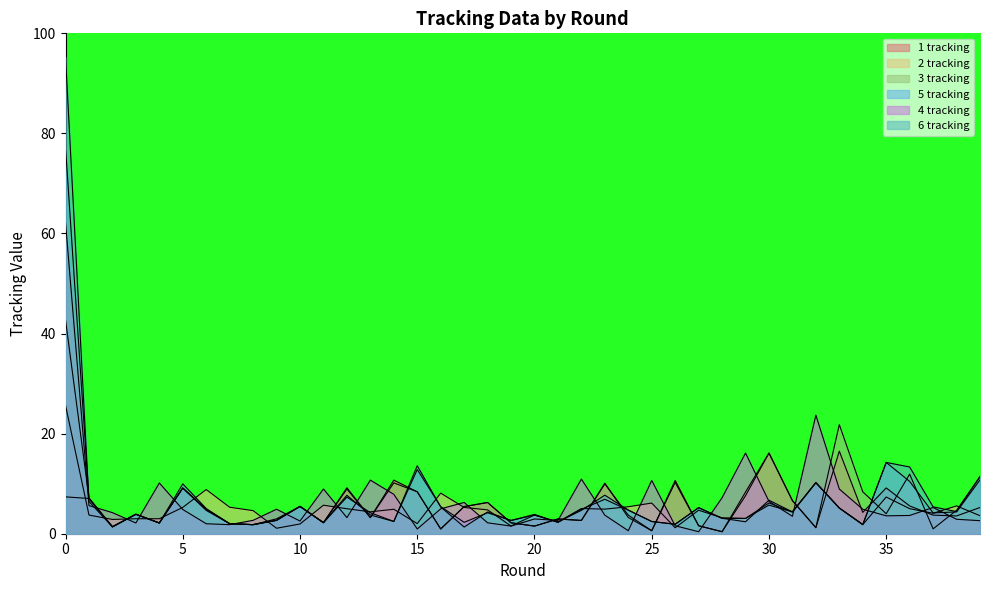

Which has a higher value, 7 or 12?

12